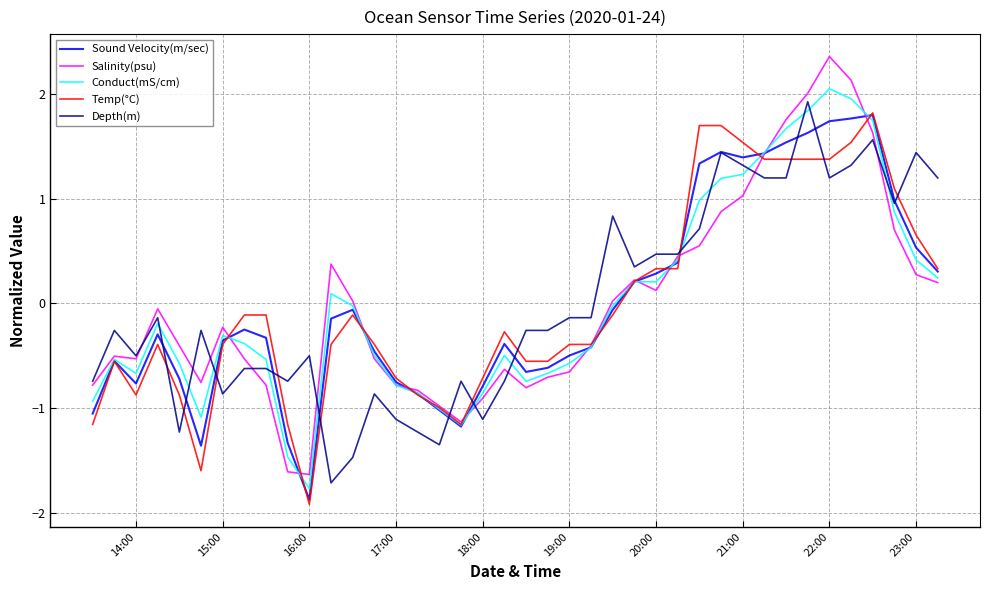

Which series has the widest spread of values?

Salinity(psu)